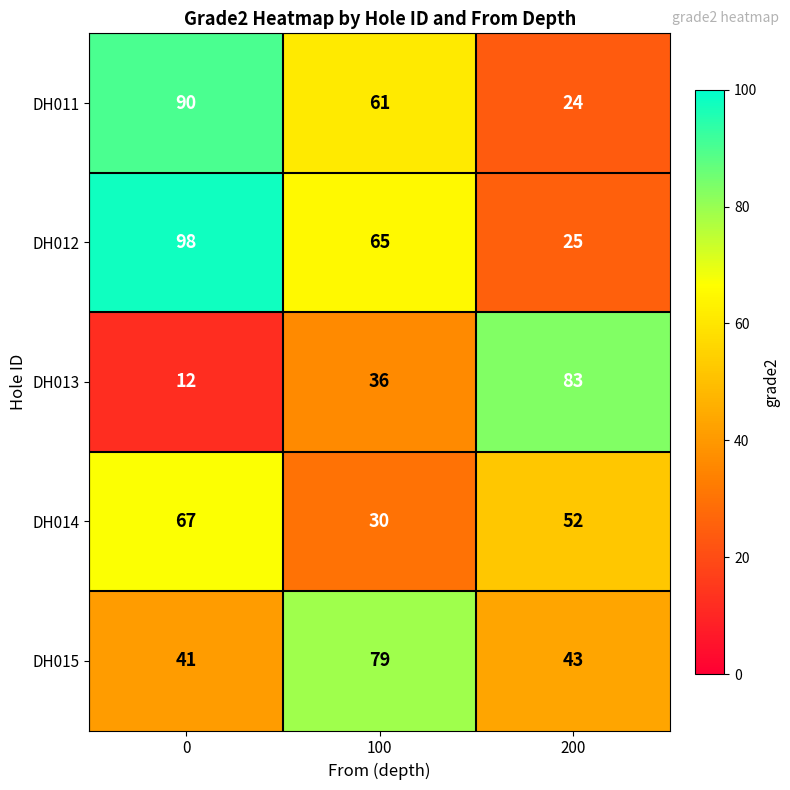

What is the spread (max minus min) of values at 200?

59